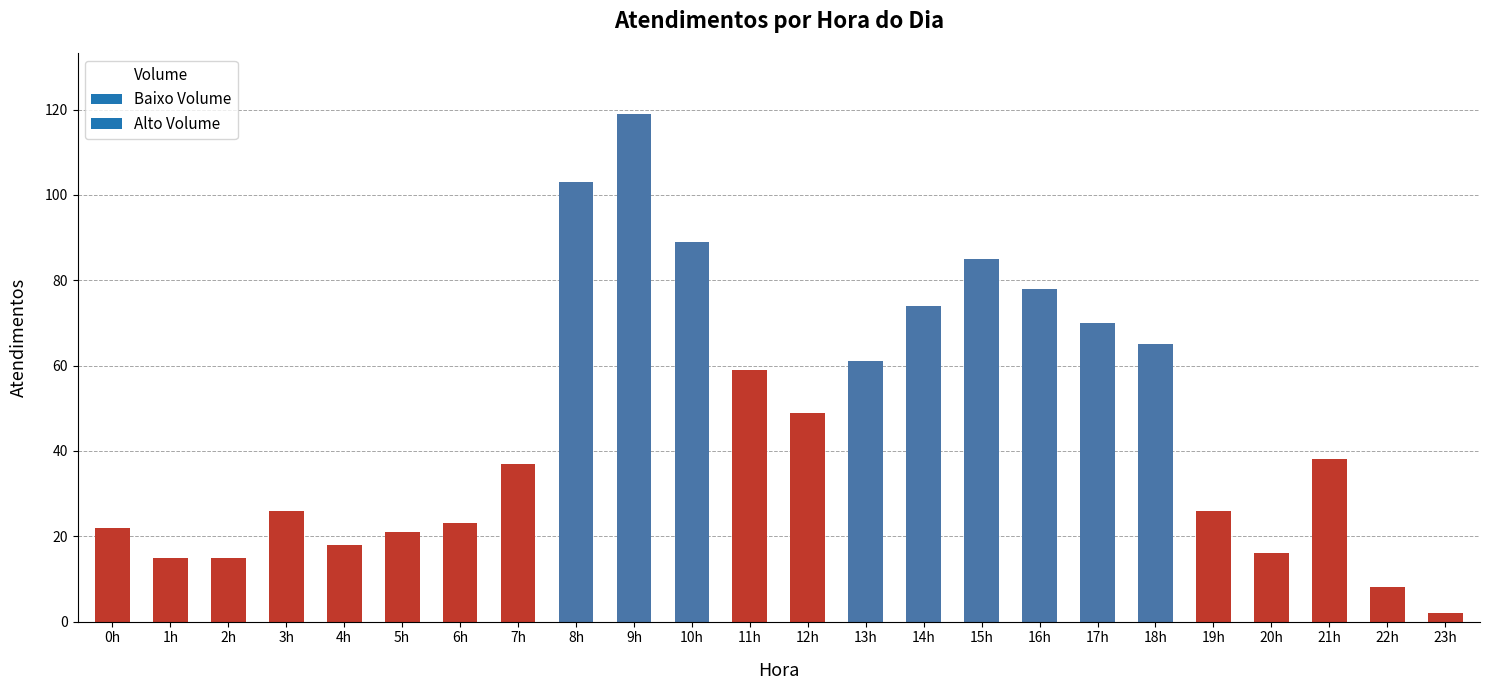

How many categories are shown in the chart?

24